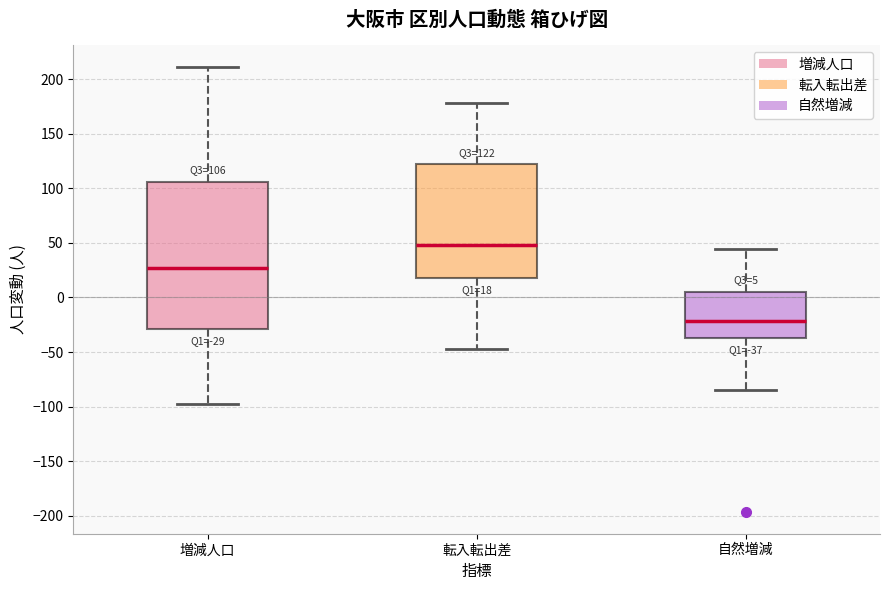

Which box is the tallest, from its lower edge to its upper edge?

増減人口